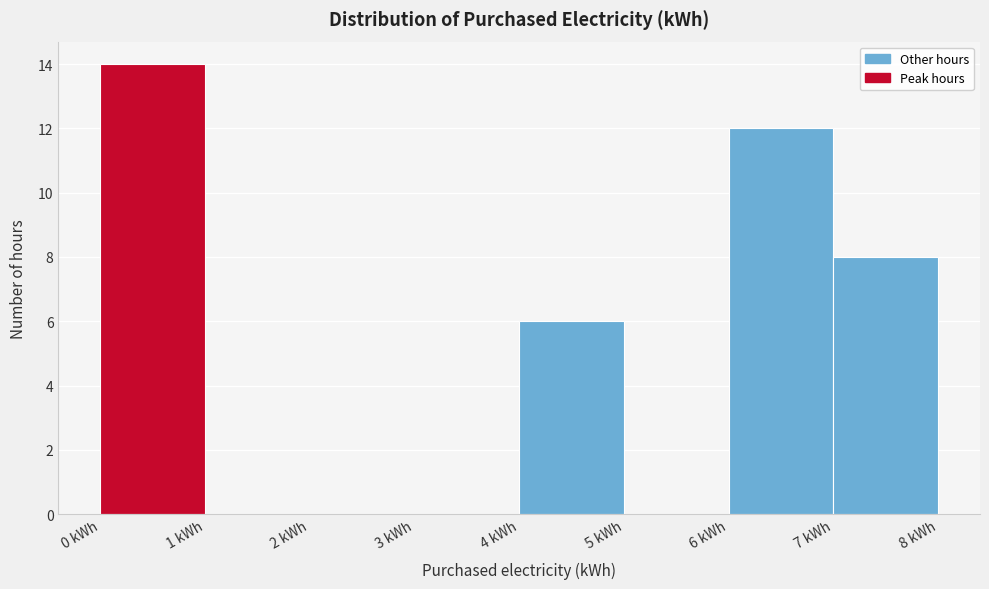

Reading left to right, transcribe this chart: for each bar, give the range it covers on the x-axis and its height. The values are not printed on the chart, so give them approximately, as read against the axis.

0 to 1: 14
1 to 2: 0
2 to 3: 0
3 to 4: 0
4 to 5: 6
5 to 6: 0
6 to 7: 12
7 to 8: 8